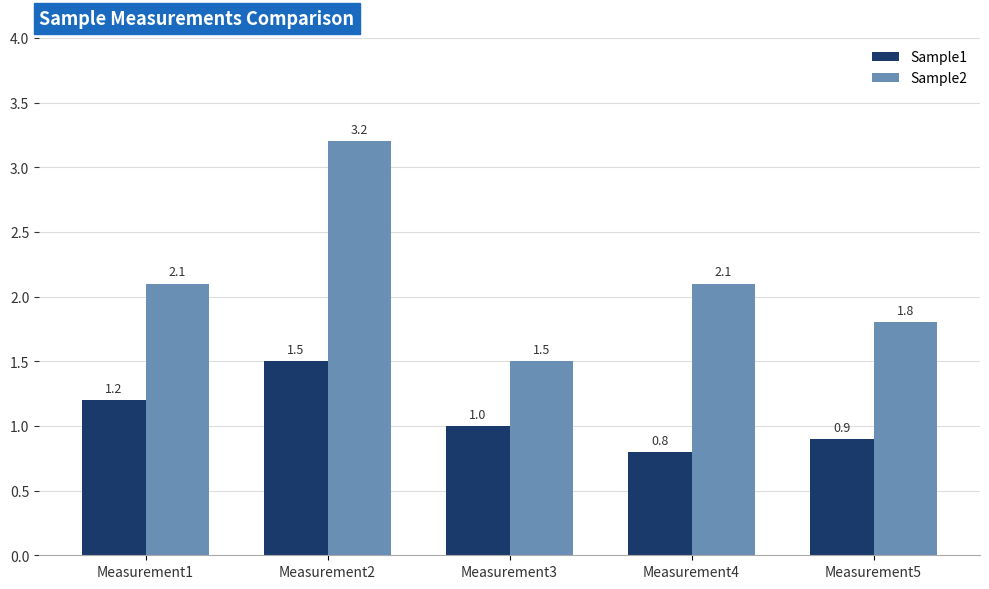

Is it true that Sample2 equals 1.5 at Measurement3?

True